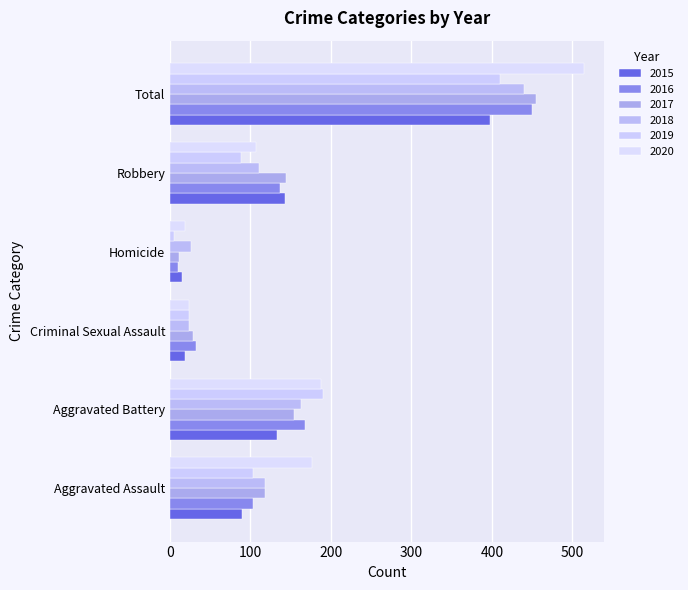

What is the minimum value for 2015?

15